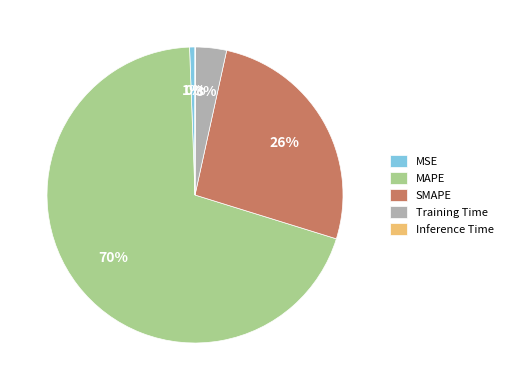

Which slice is the largest?

MAPE